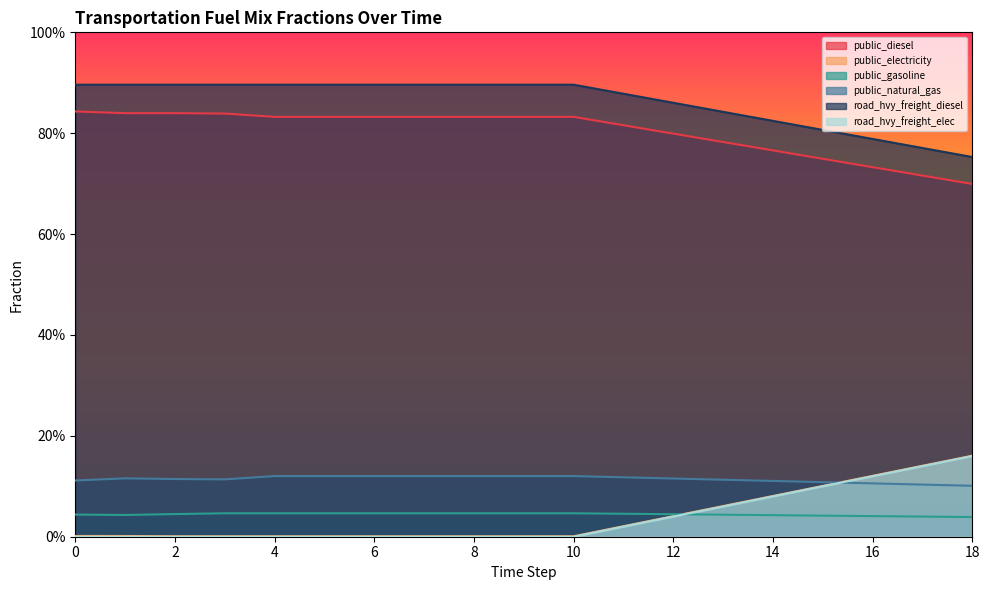

Is it true that frac_trns_fuelmix_road_heavy_freight_diesel equals 0.5 at 18?

False